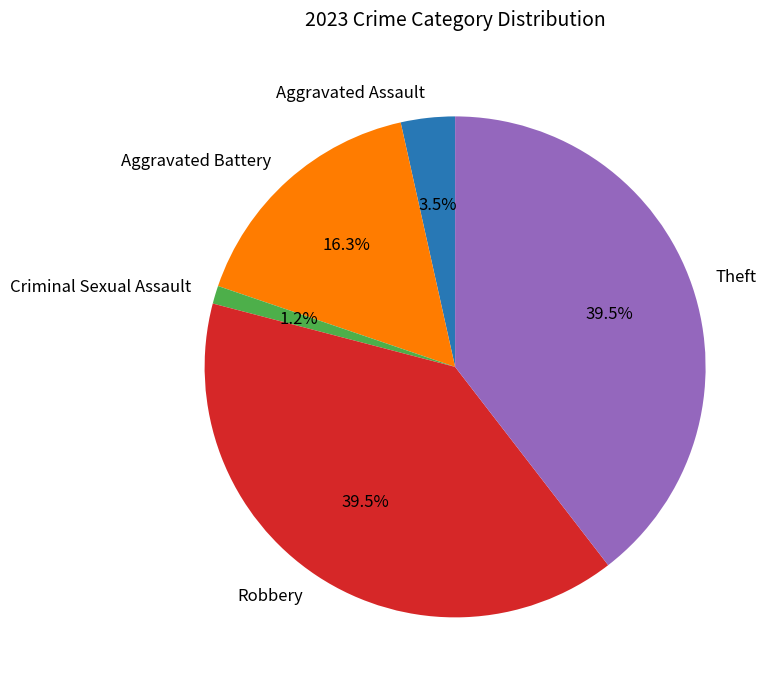

To the nearest percent, what is the combined percentage of Theft and Aggravated Battery?

56%